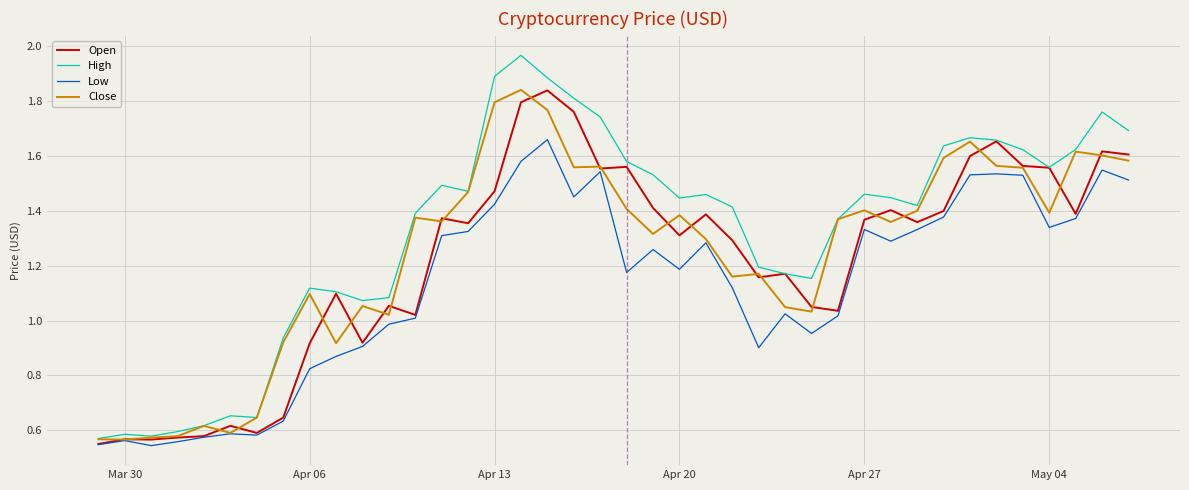

Which series has the widest spread of values?

High